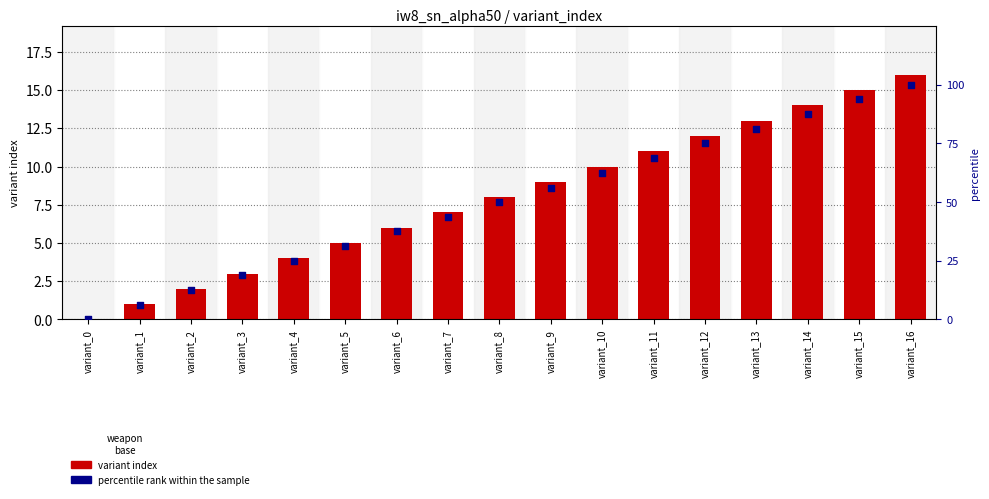

At how many categories does at least one series exceed 54?

8